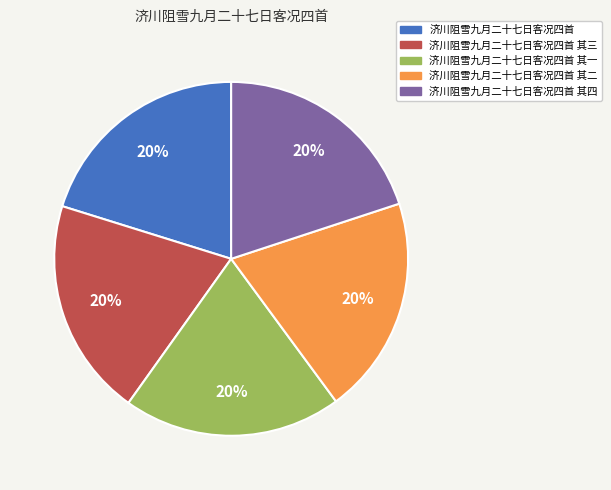

How many slices are in this pie chart?

5